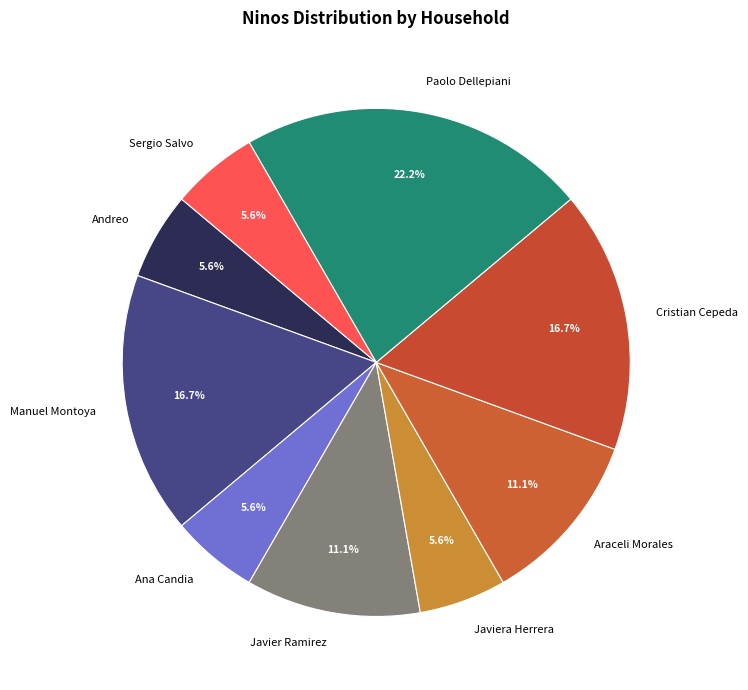

Is there any slice that represents more than half of the pie?

No